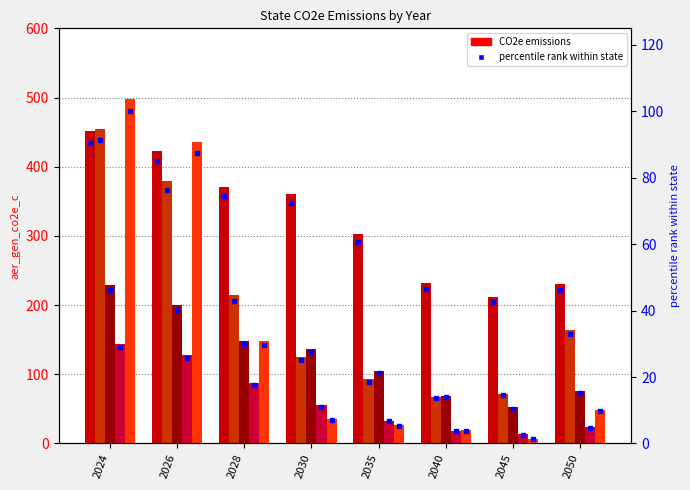

Does the chart contain any negative values?

No